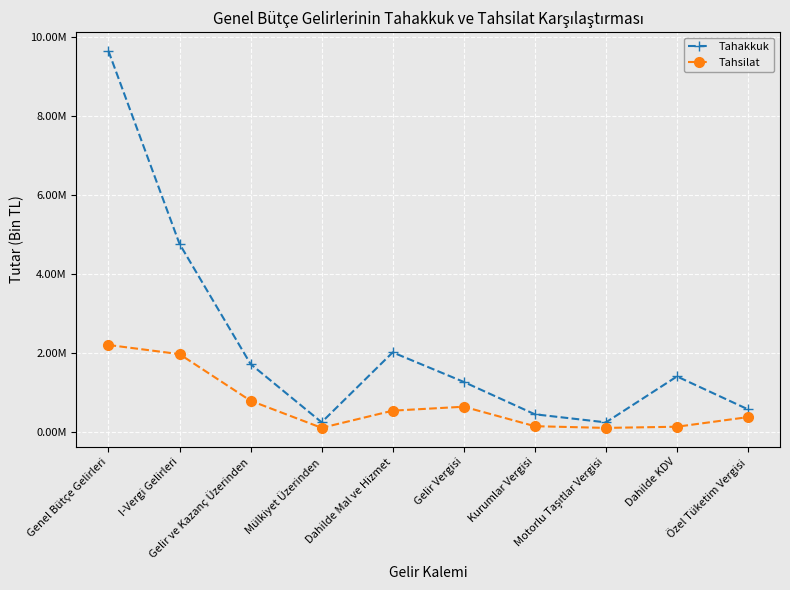

What is the average value of the Tahsilat series?

705929